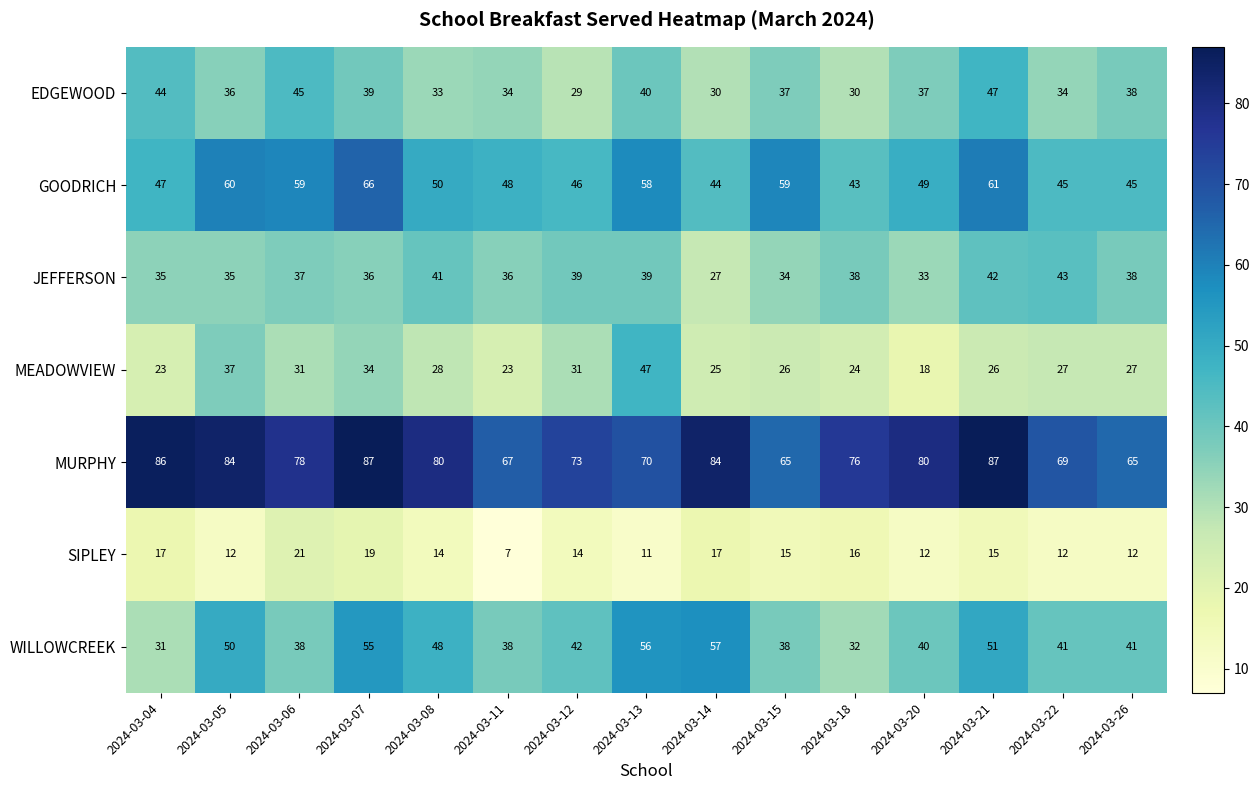

How many distinct data groups are displayed?

7